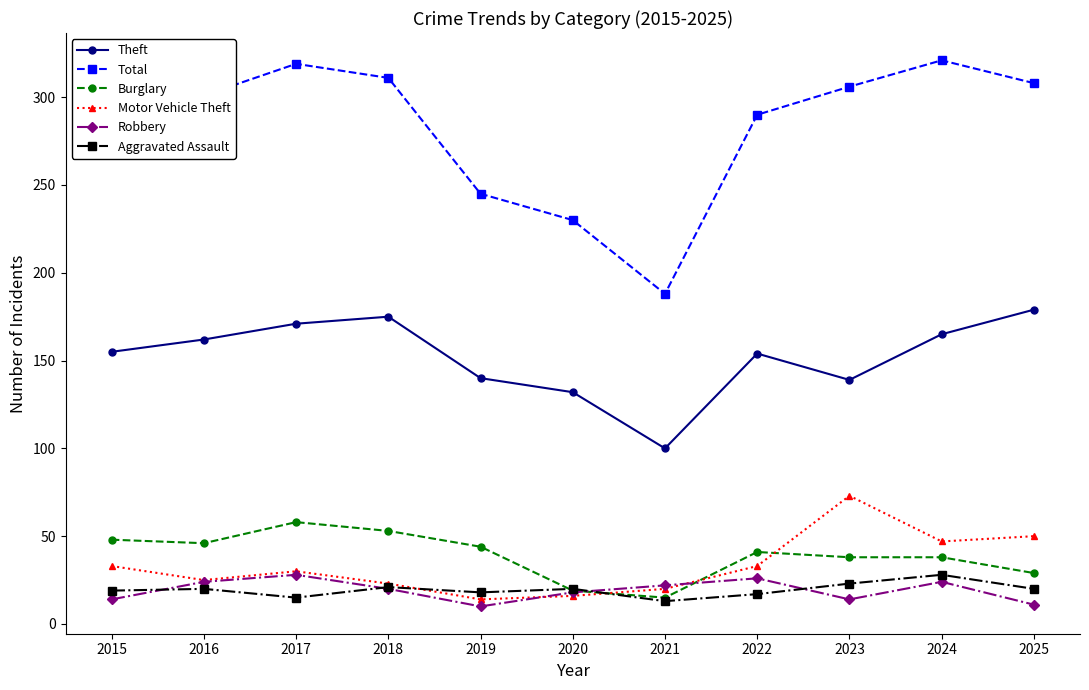

How many lines are shown in the chart?

6